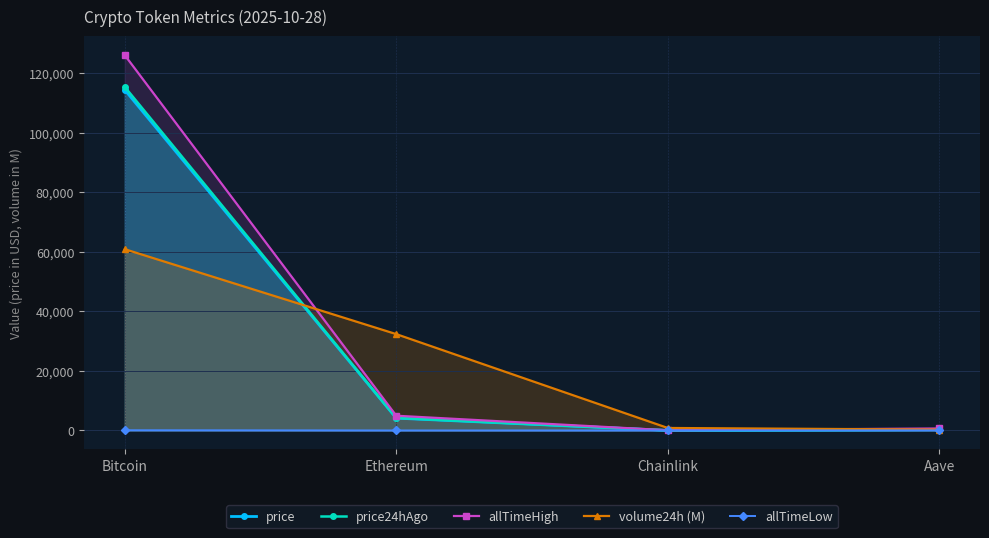

Between Chainlink and Bitcoin, which is larger?

Bitcoin